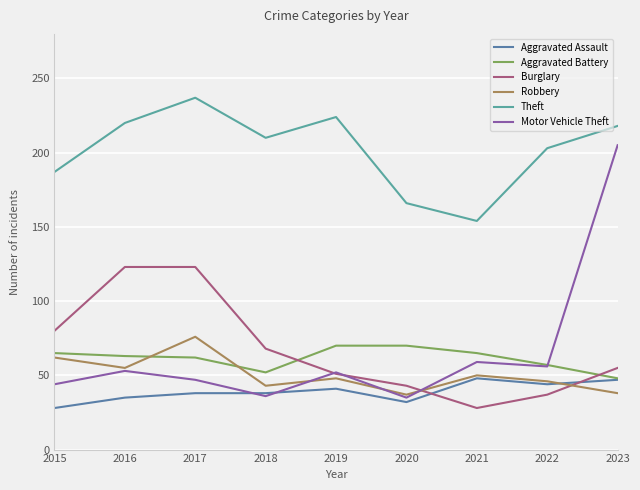

Which series has the largest range (max minus min)?

Motor Vehicle Theft